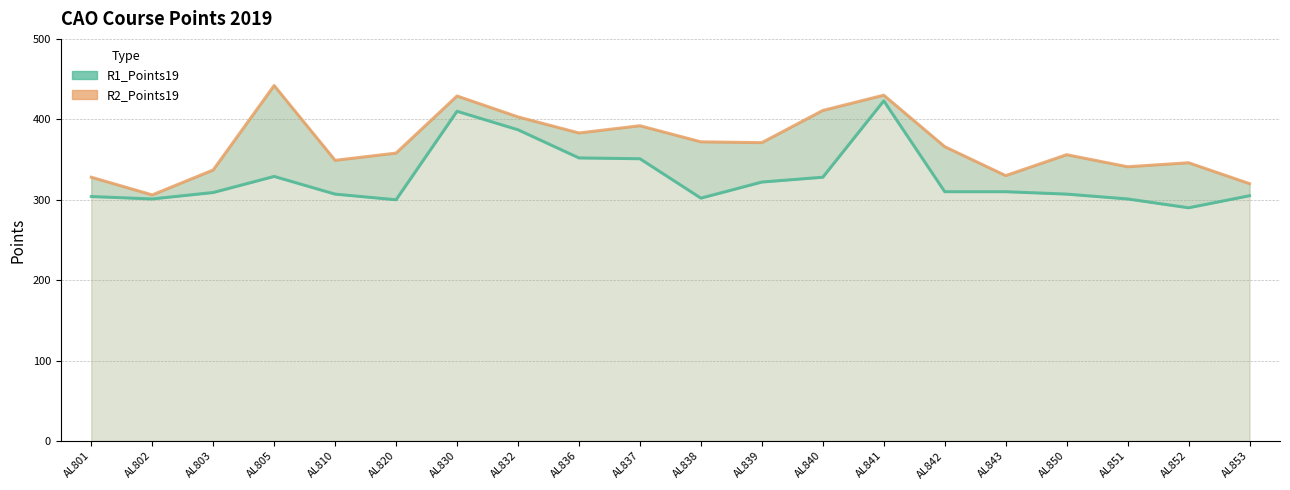

What is the total value across all series at AL842?

676